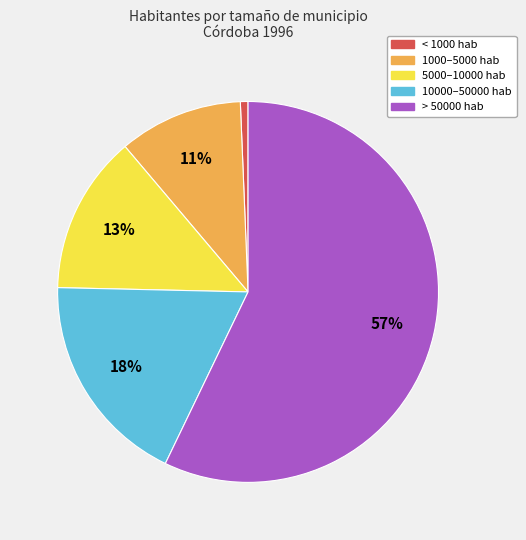

Is it true that 10000–50000 hab is 5% of the pie?

False